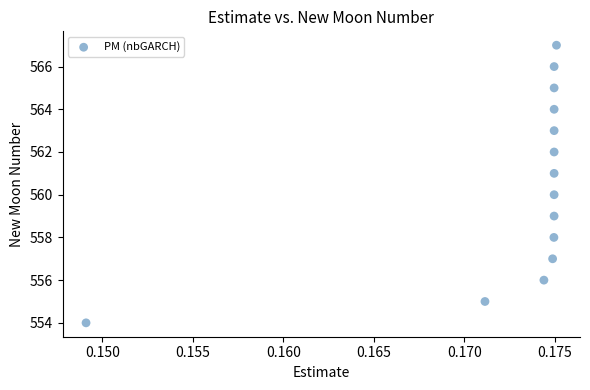

What is the range of Y values (max minus min)?

13